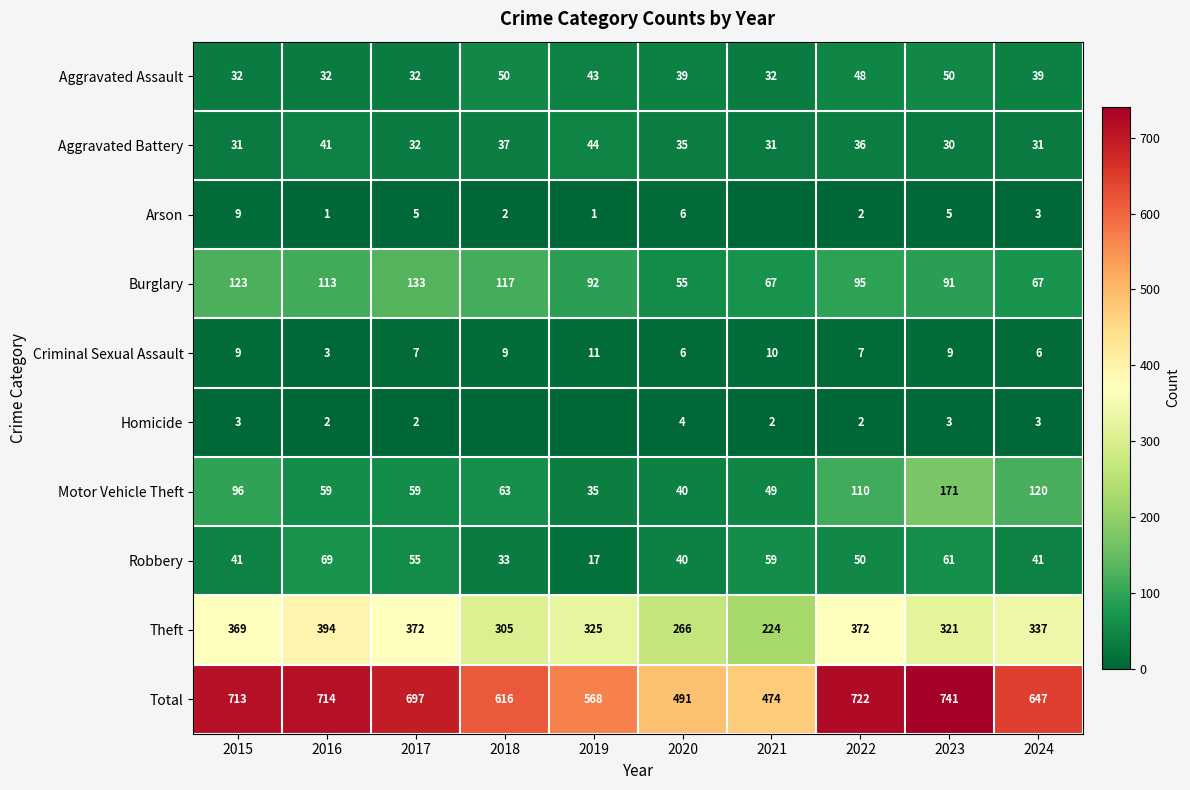

Is the value of Total at 2017 greater than the value of Aggravated Assault at 2017?

Yes